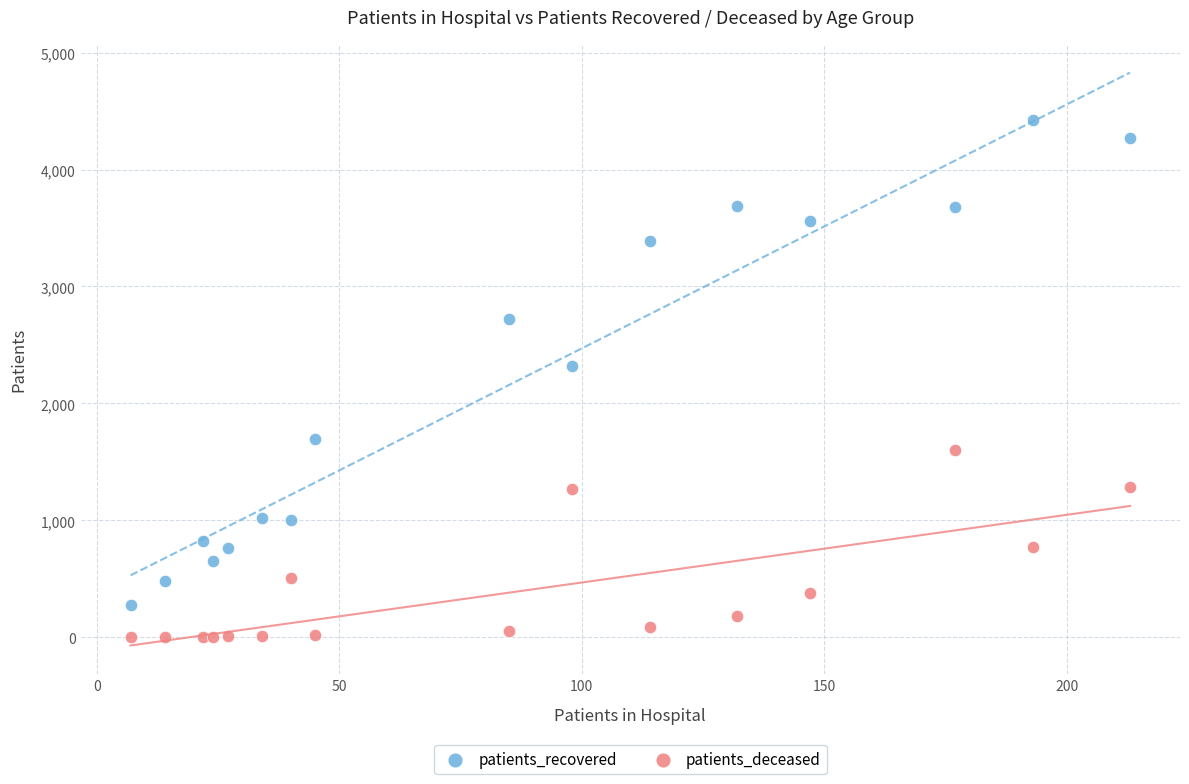

Across all series, what Y value is closest to 2211?

2324